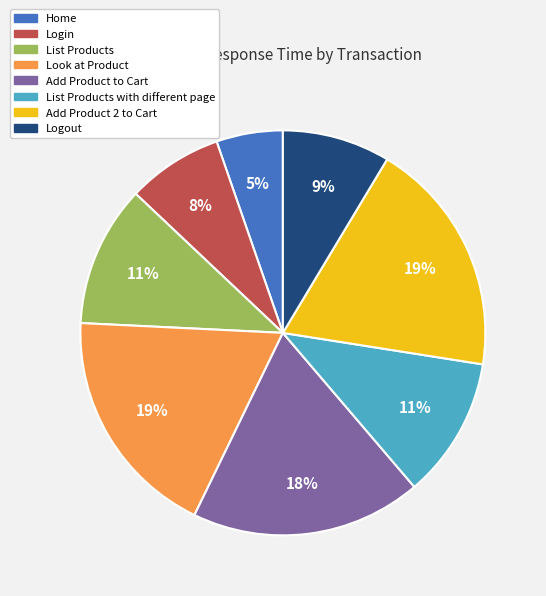

Is there a majority slice in this chart?

No